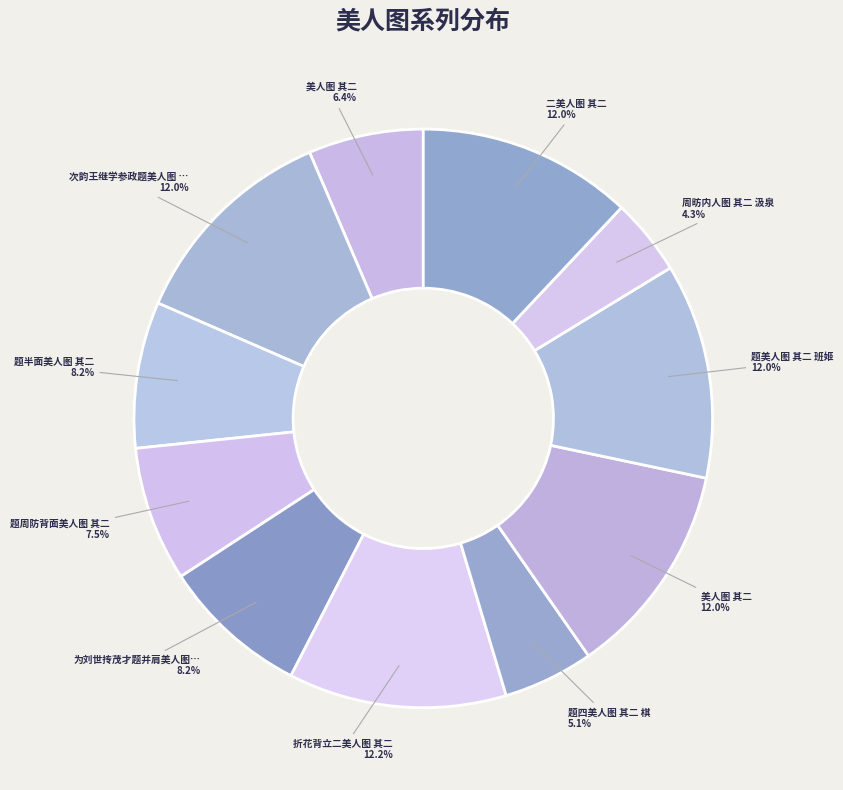

How many slices are in this pie chart?

11